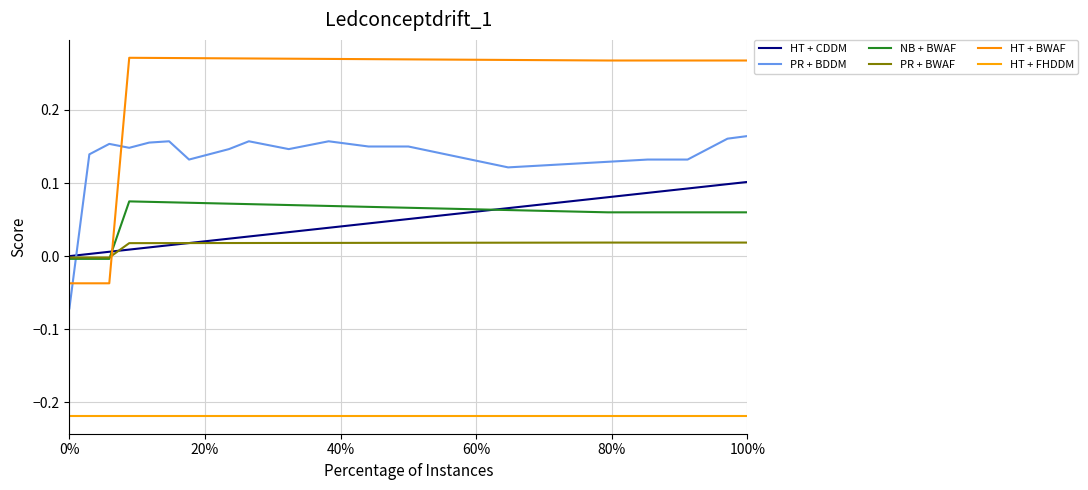

Does the chart have visible grid lines?

Yes